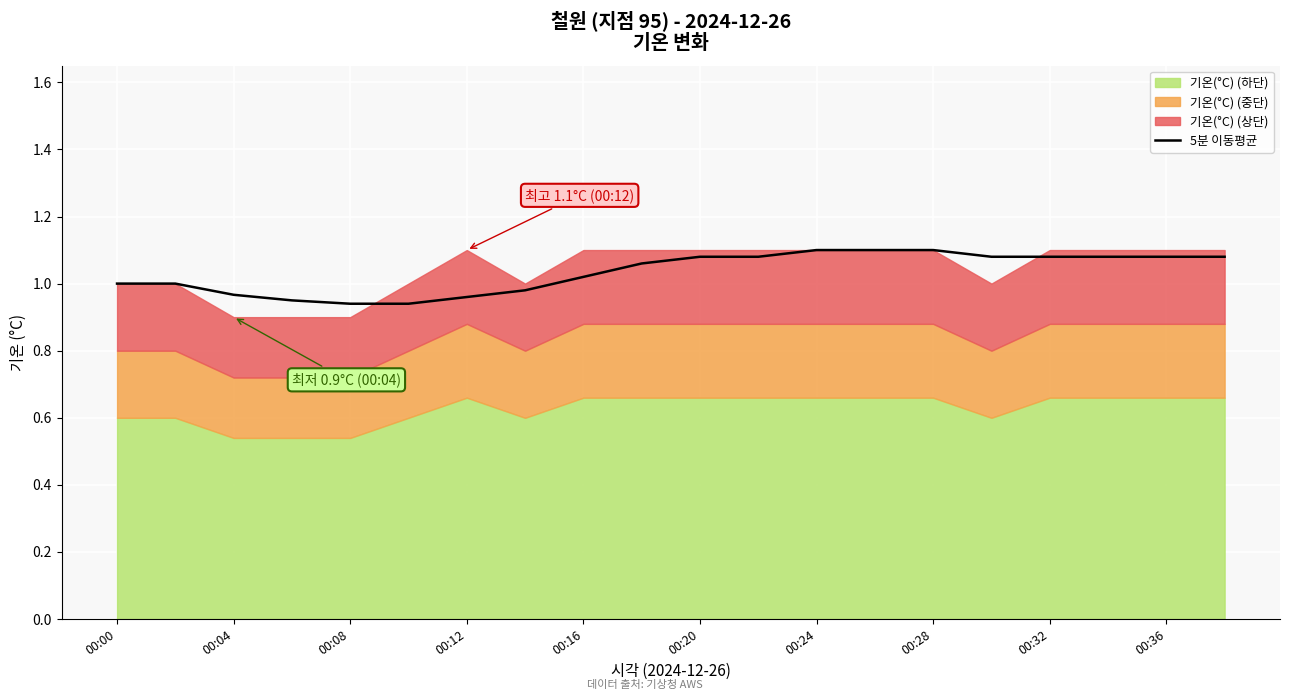

What is the average value?

1.0